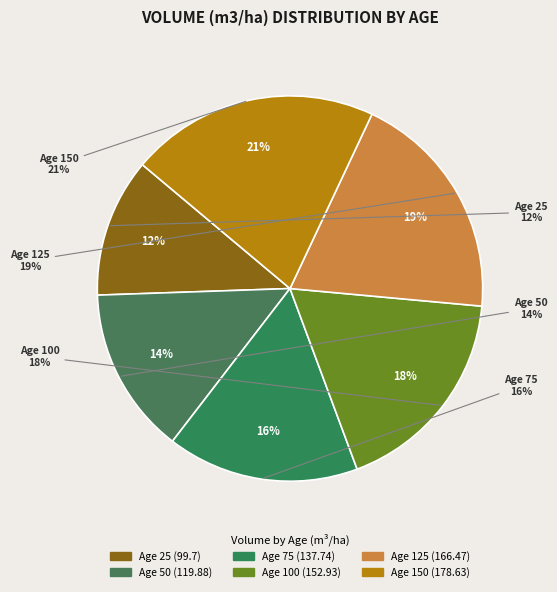

Is there a majority slice in this chart?

No